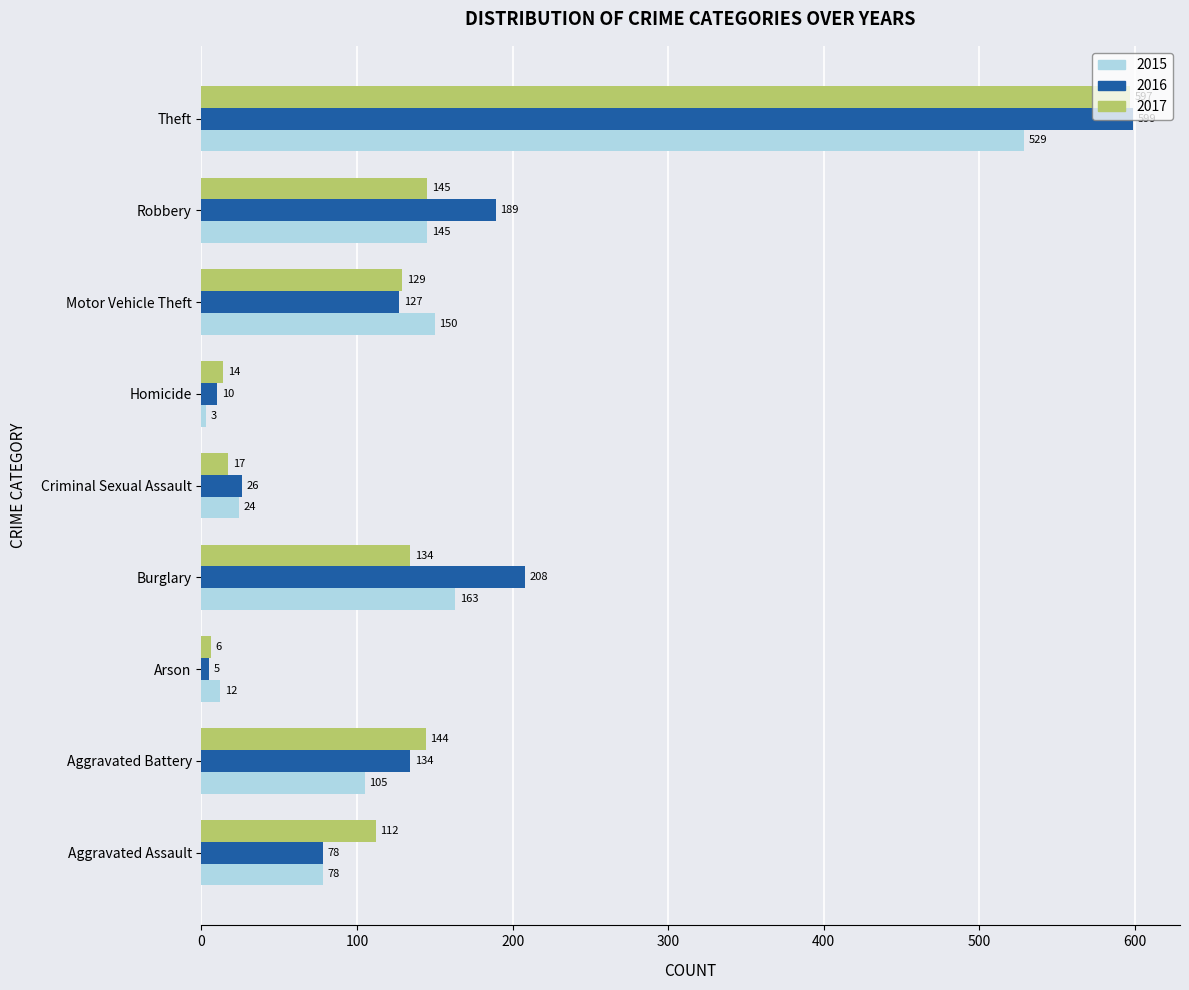

Which category has the lowest value in the 2016 series?

Arson